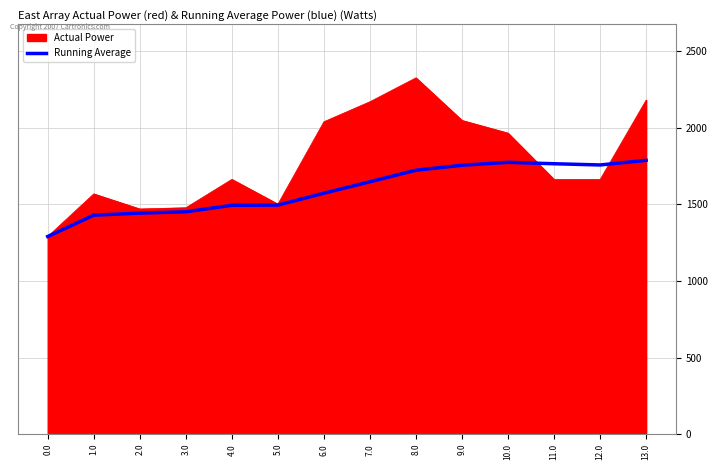

Which series has the largest total across all categories?

Actual Power